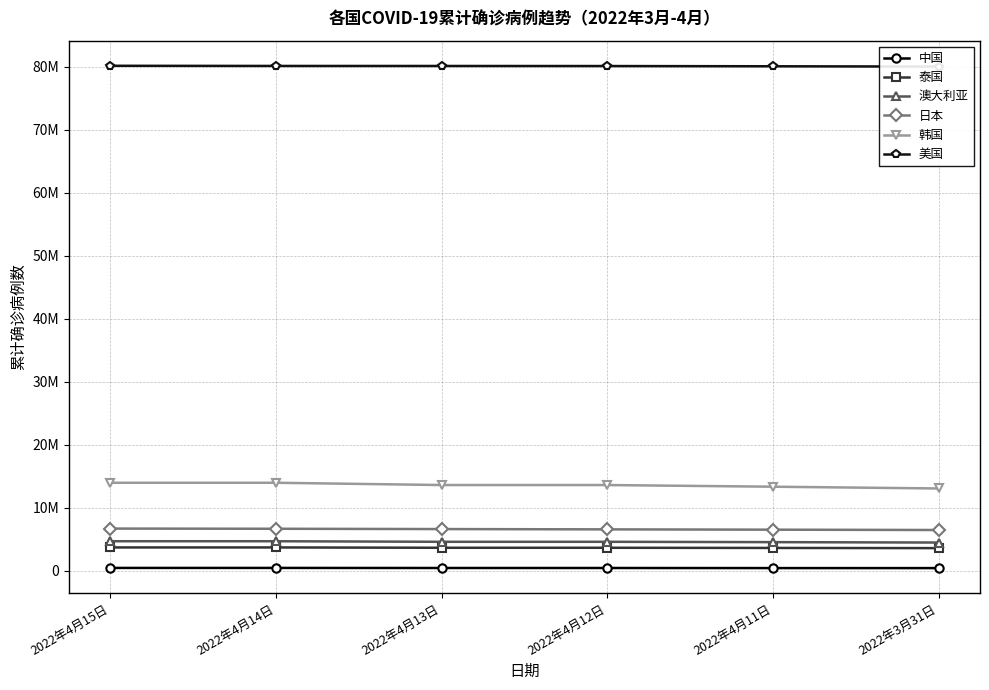

At which category is the sum across all series the highest?

2022年4月15日